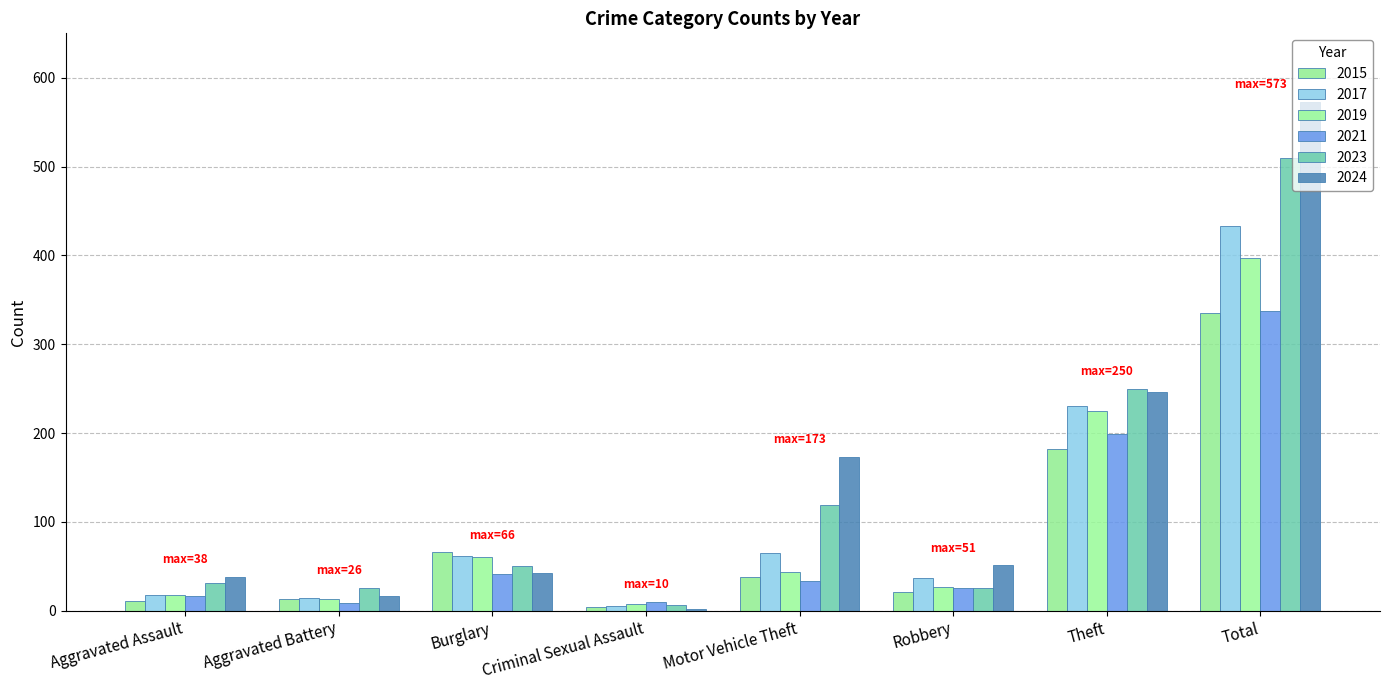

What is the spread (max minus min) of values at Aggravated Assault?

27